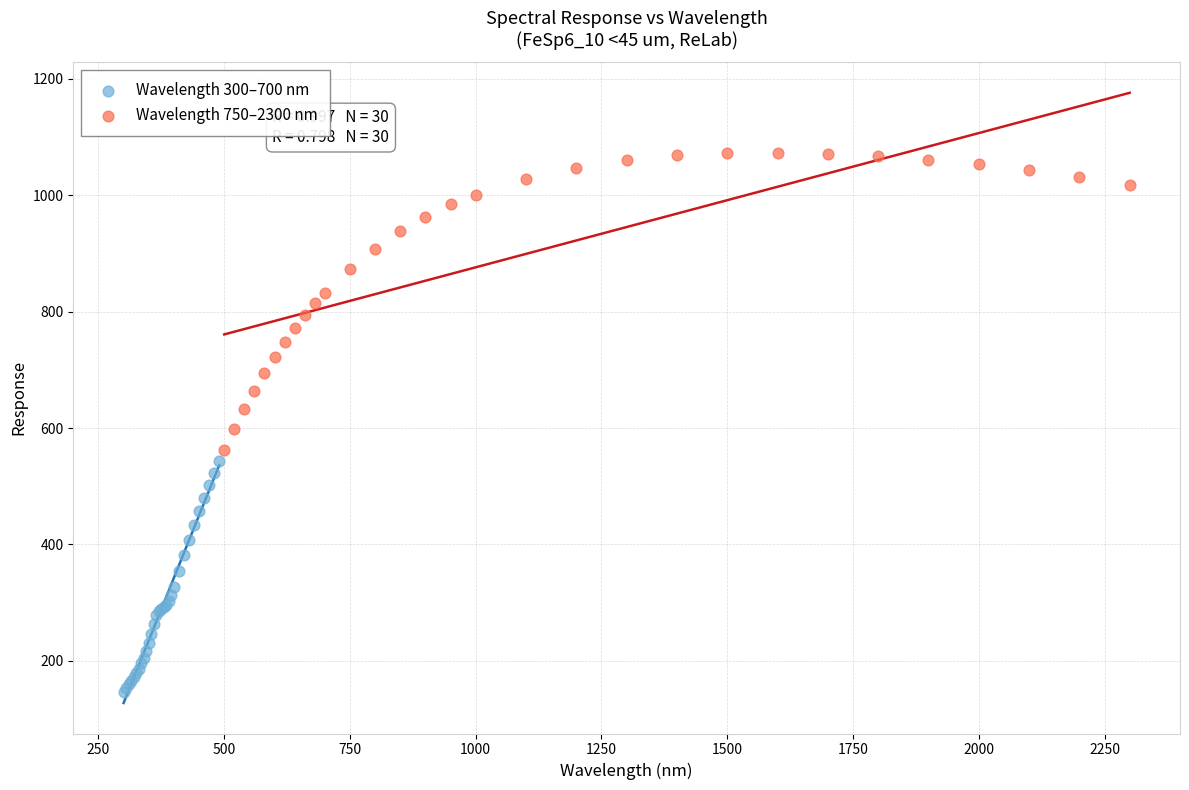

Which series contains the highest Y value?

Wavelength 750–2300 nm